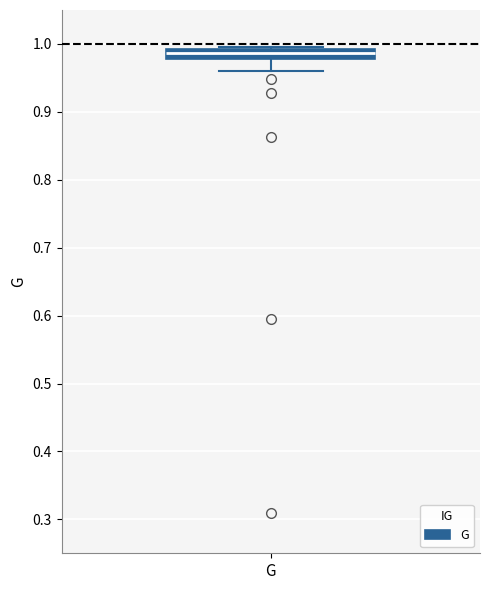

Where is the lower edge of the box for G on the y-axis? The values are not printed on the chart, so give them approximately, as read against the axis.

0.98